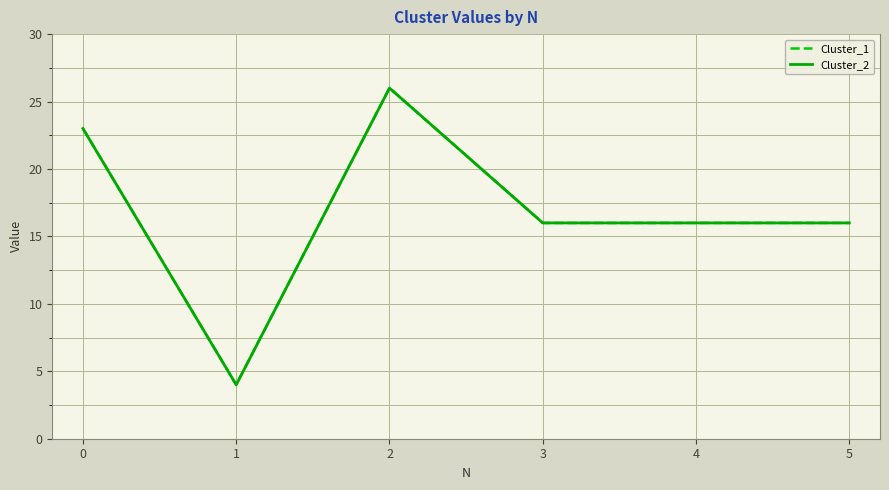

Is this an area chart (filled region under the line)?

No